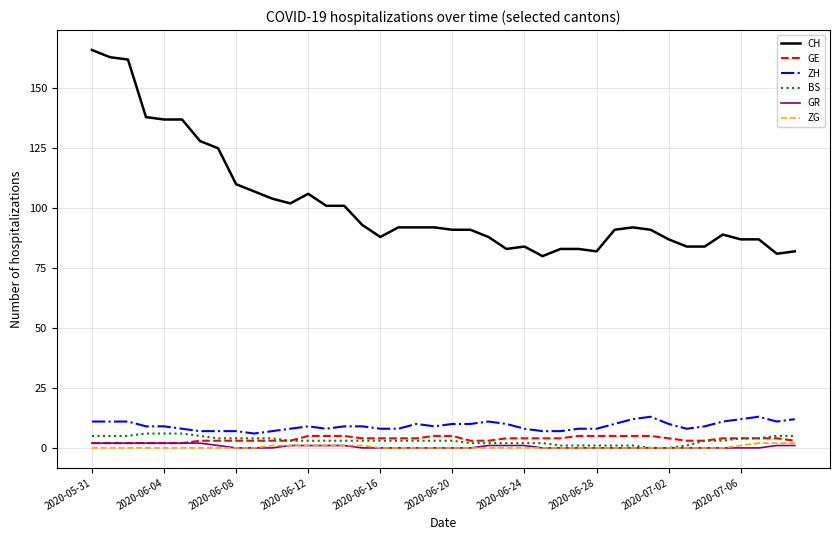

Is this an area chart (filled region under the line)?

No